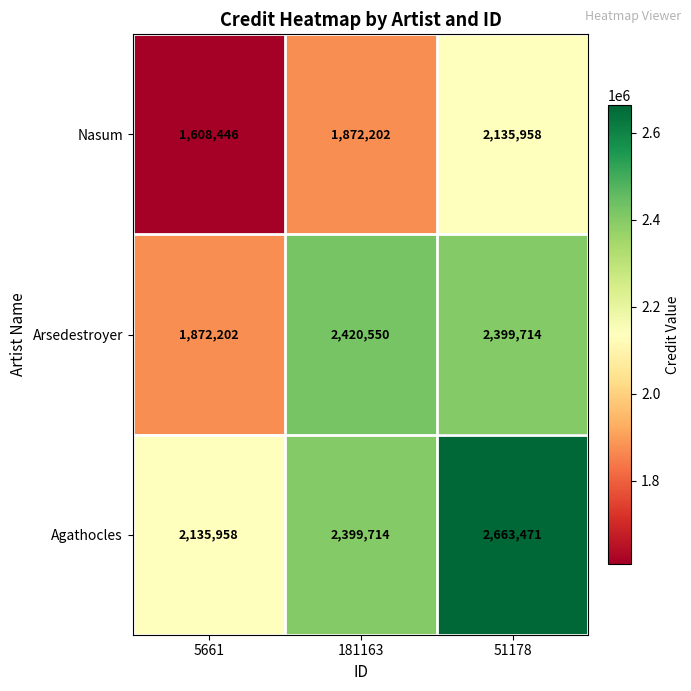

Reading left to right, what are all the values shown in this chart?

Nasum: 5661=1608446	181163=1872202	51178=2135958
Arsedestroyer: 5661=1872202	181163=2420550	51178=2399714
Agathocles: 5661=2135958	181163=2399714	51178=2663471